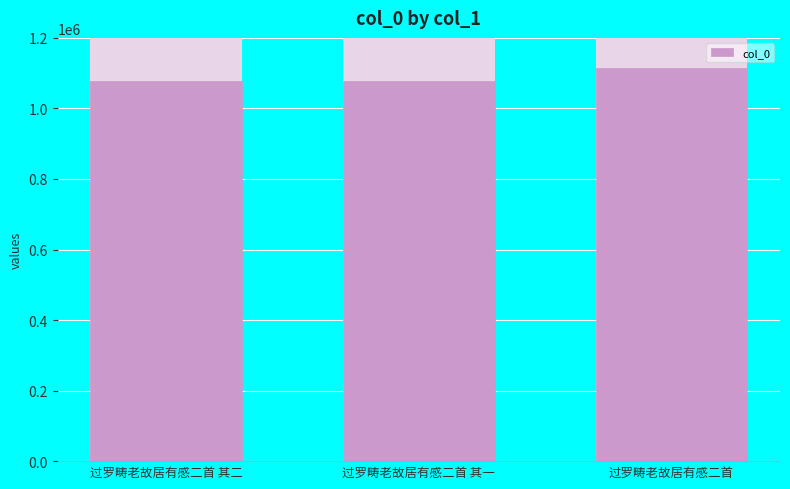

True or false: the data shows 1078226 at 过罗畴老故居有感二首 其一.

True